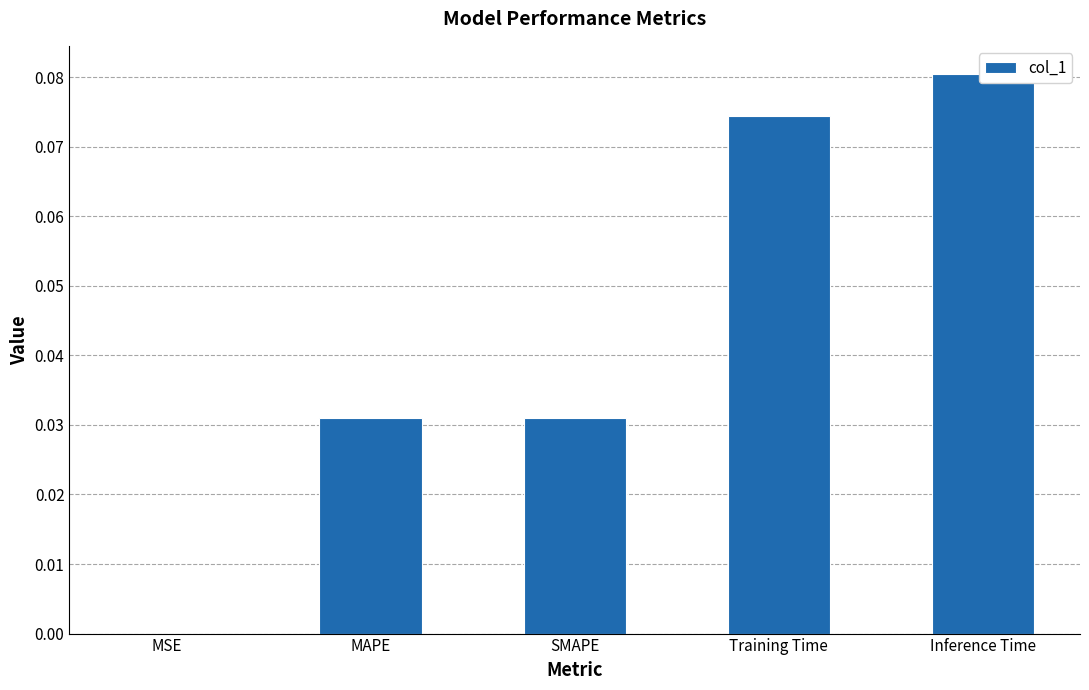

Are the bars grouped side by side (vs. stacked)?

No